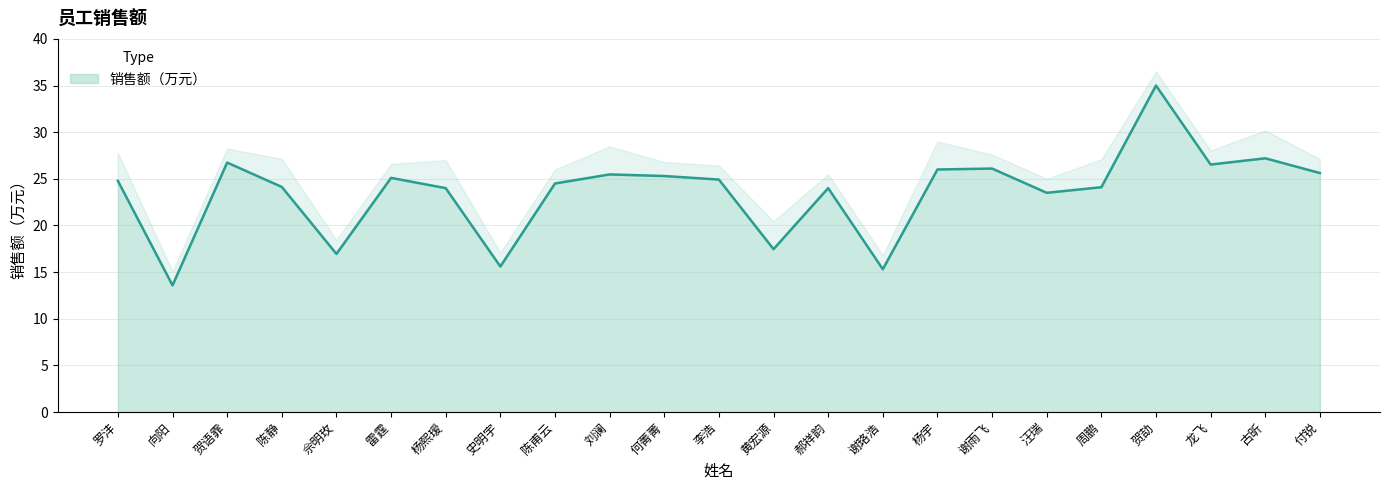

What is the difference between the values at 史明宇 and 郝祥韵?

8.4